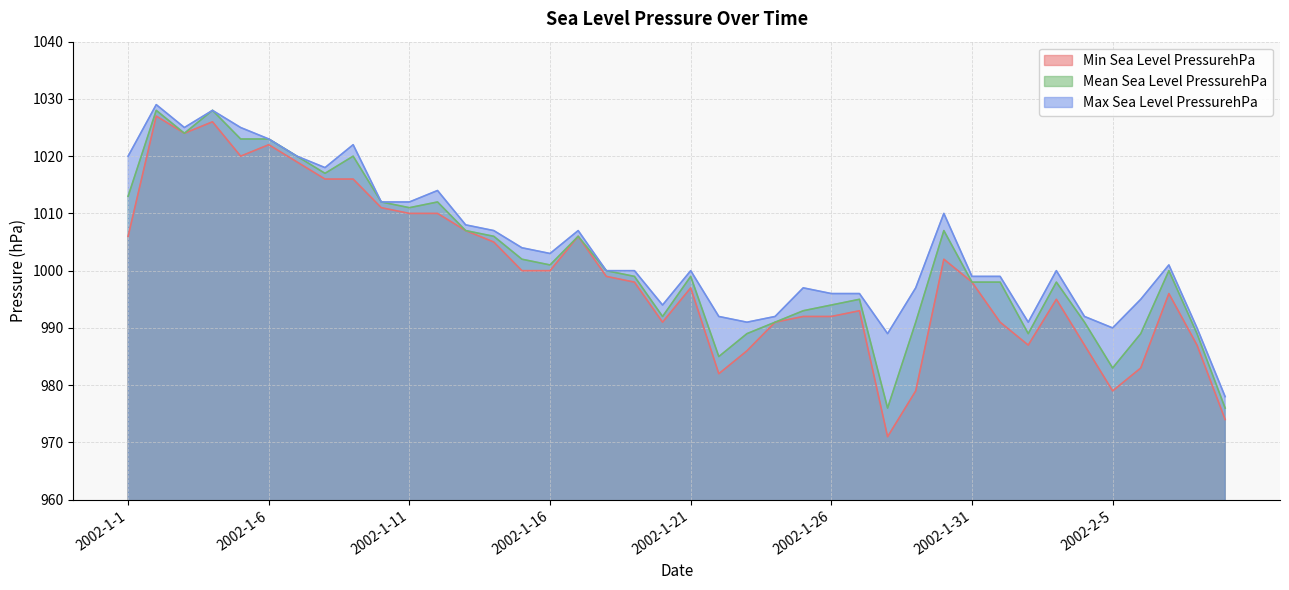

Reading left to right, extract all data points from this chart.

Min Sea Level PressurehPa: 1006	1027	1024	1026	1020	1022	1019	1016	1016	1011	1010	1010	1007	1005	1000	1000	1006	999	998	991	997	982	986	991	992	992	993	971	979	1002	998	991	987	995	987	979	983	996	987	974
Mean Sea Level PressurehPa: 1013	1028	1024	1028	1023	1023	1020	1017	1020	1012	1011	1012	1007	1006	1002	1001	1006	1000	999	992	999	985	989	991	993	994	995	976	991	1007	998	998	989	998	991	983	989	1000	989	976
Max Sea Level PressurehPa: 1020	1029	1025	1028	1025	1023	1020	1018	1022	1012	1012	1014	1008	1007	1004	1003	1007	1000	1000	994	1000	992	991	992	997	996	996	989	997	1010	999	999	991	1000	992	990	995	1001	990	978